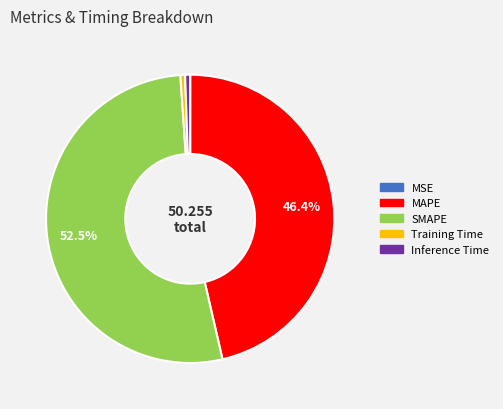

The Inference Time slice represents 11% of the pie. True or false?

False